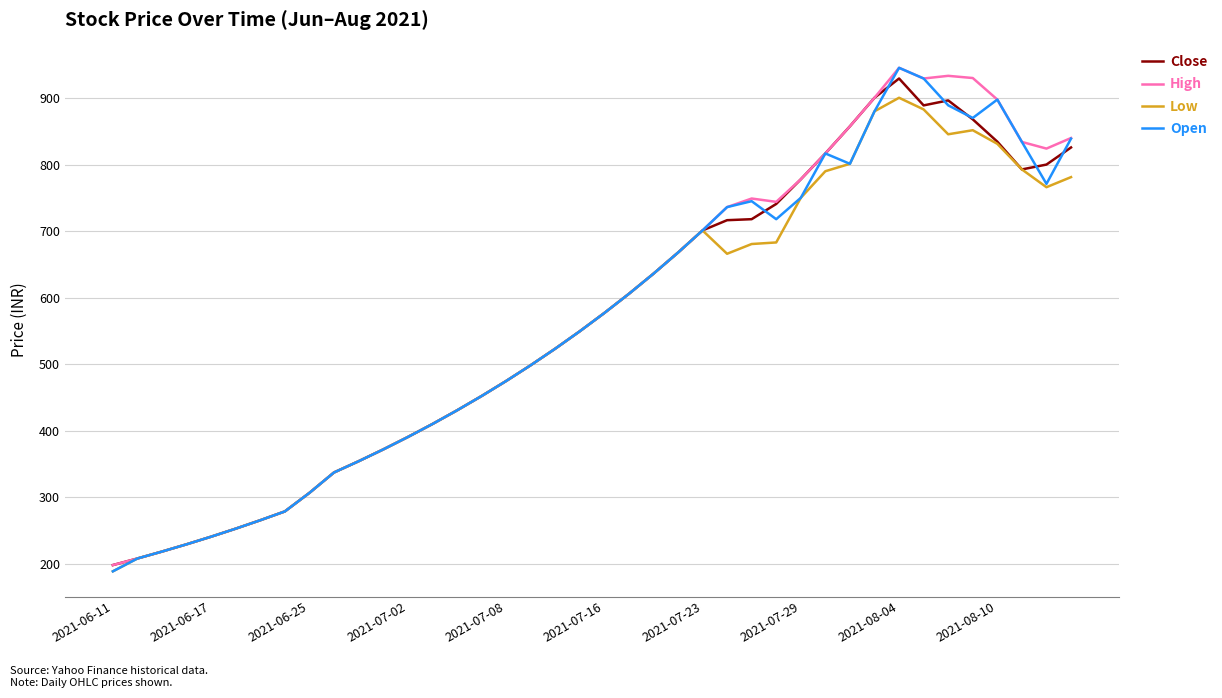

What is the maximum value shown in the chart?

945.4